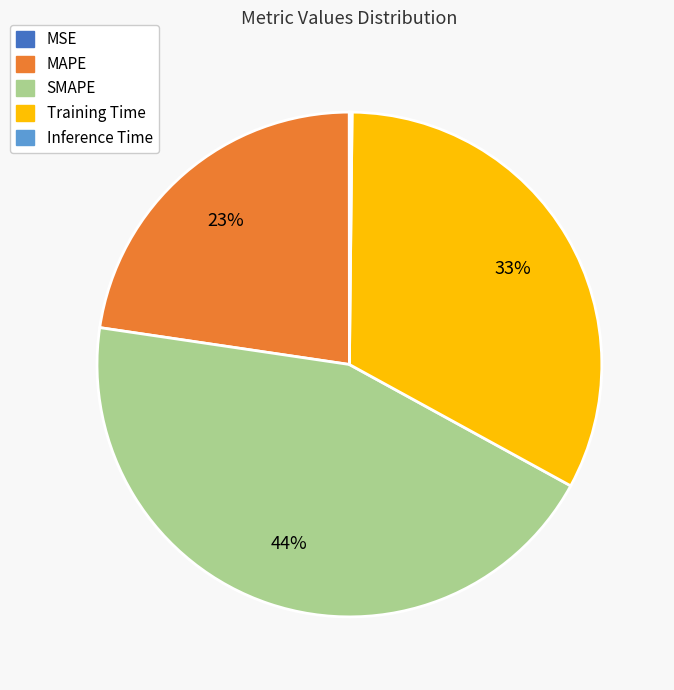

Do Training Time and MAPE together represent more than half of the pie?

Yes